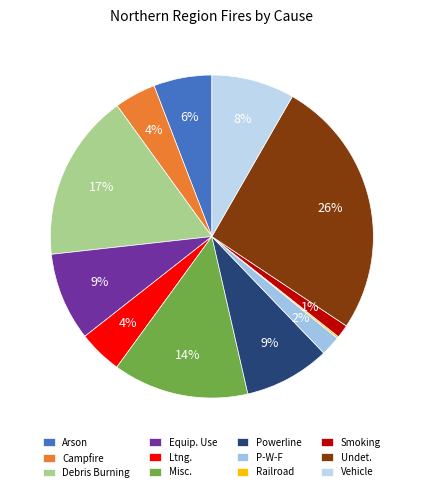

Does P-W-F represent more than half of the total?

No